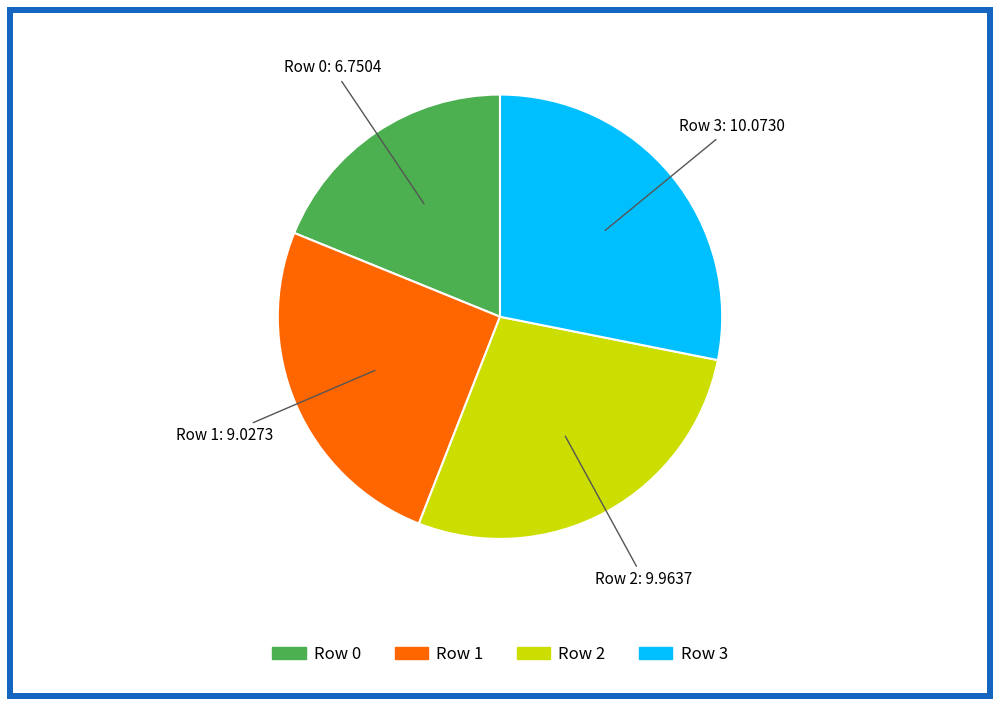

Is it true that Row 1 is 25% of the pie?

True